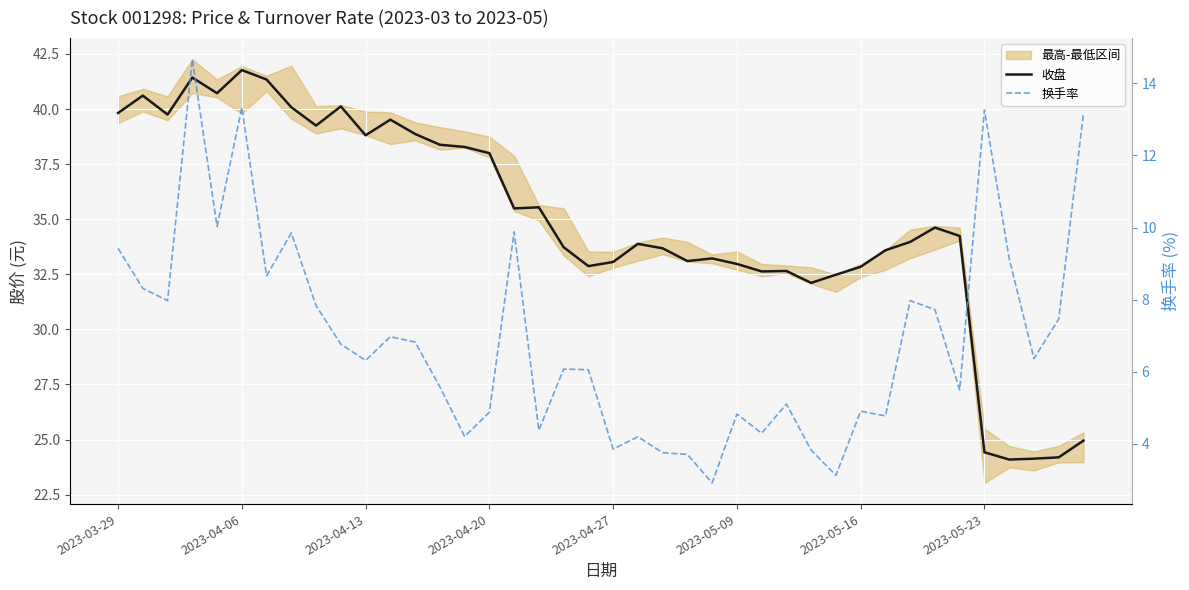

Which series has the largest total across all categories?

收盘